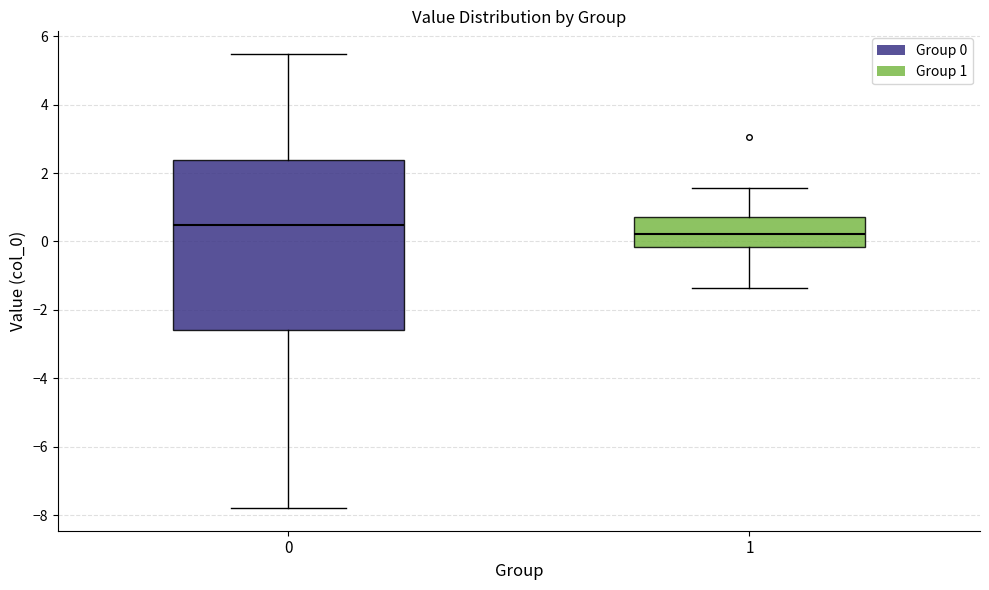

Reading left to right, read every box against the y-axis: the position of its median line, the range the box covers, and the ends of its whiskers. The values are not printed on the chart, so give them approximately, as read against the axis.

0: median 0.4, box -2.6 to 2.4, whiskers -7.8 to 5.4
1: median 0.2, box -0.2 to 0.8, whiskers -1.4 to 1.6